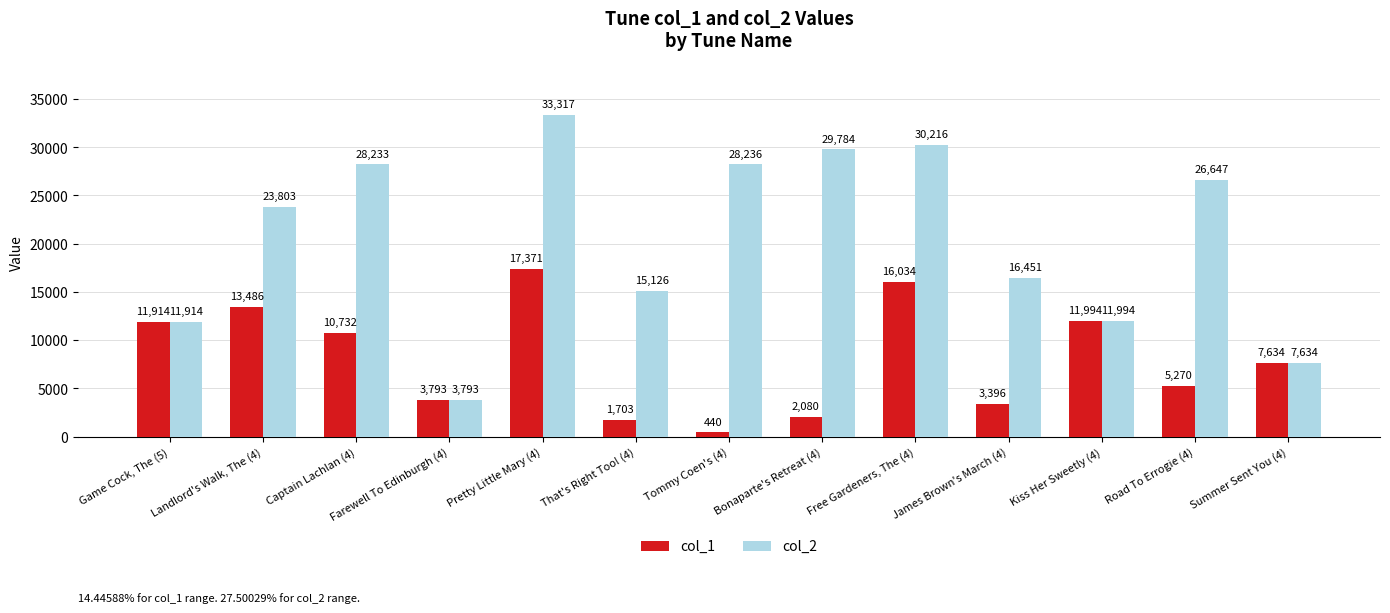

The value of col_1 at James Brown's March (4) is 3396. True or false?

True